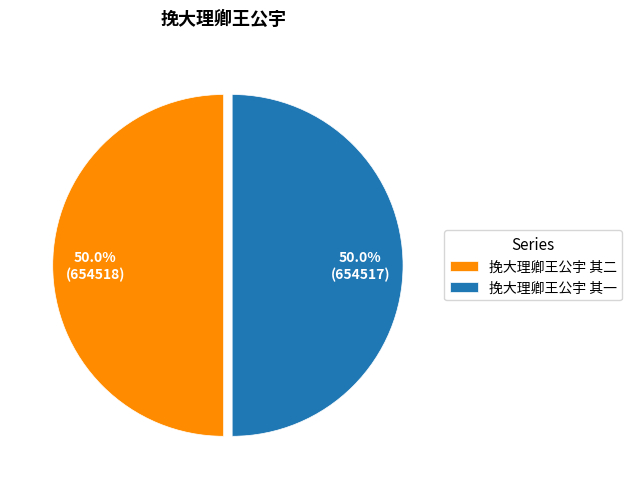

What percentage do 挽大理卿王公宇 其二 and 挽大理卿王公宇 其一 together represent?

100.0%